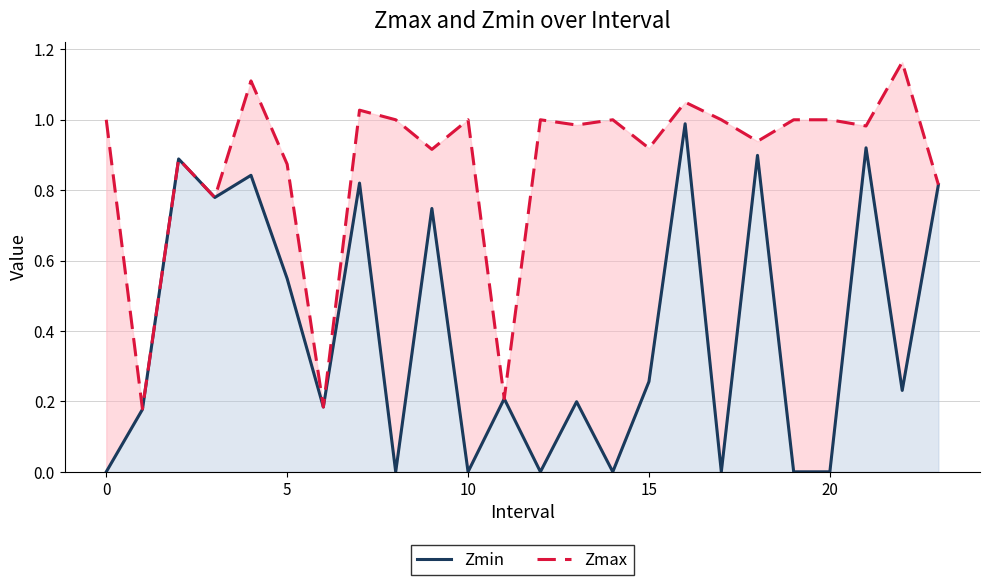

Does the chart have visible grid lines?

Yes